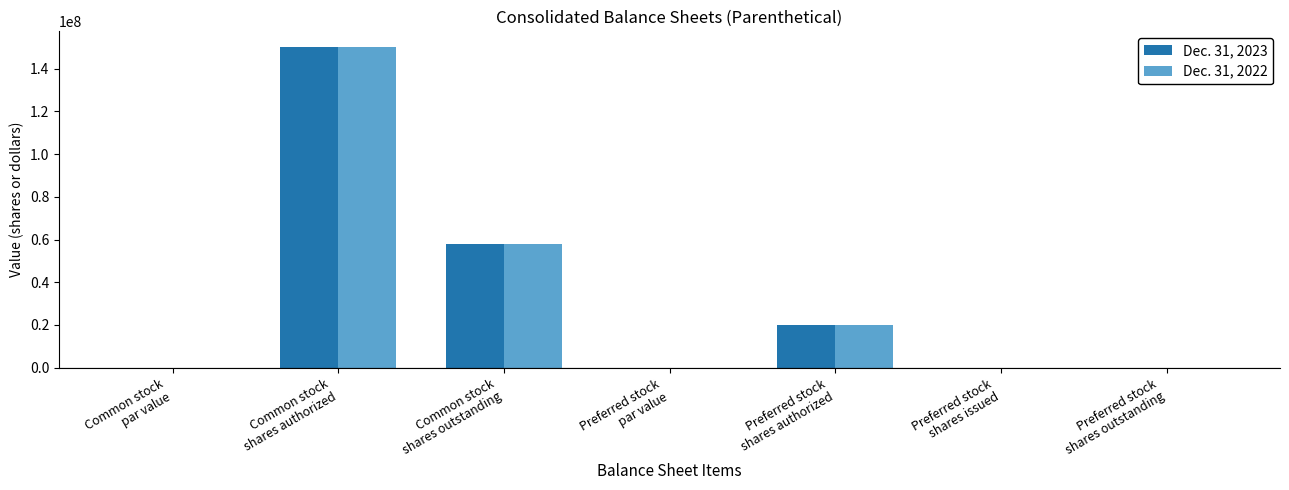

What is the sum of all Dec. 31, 2023 values?

228000000.0